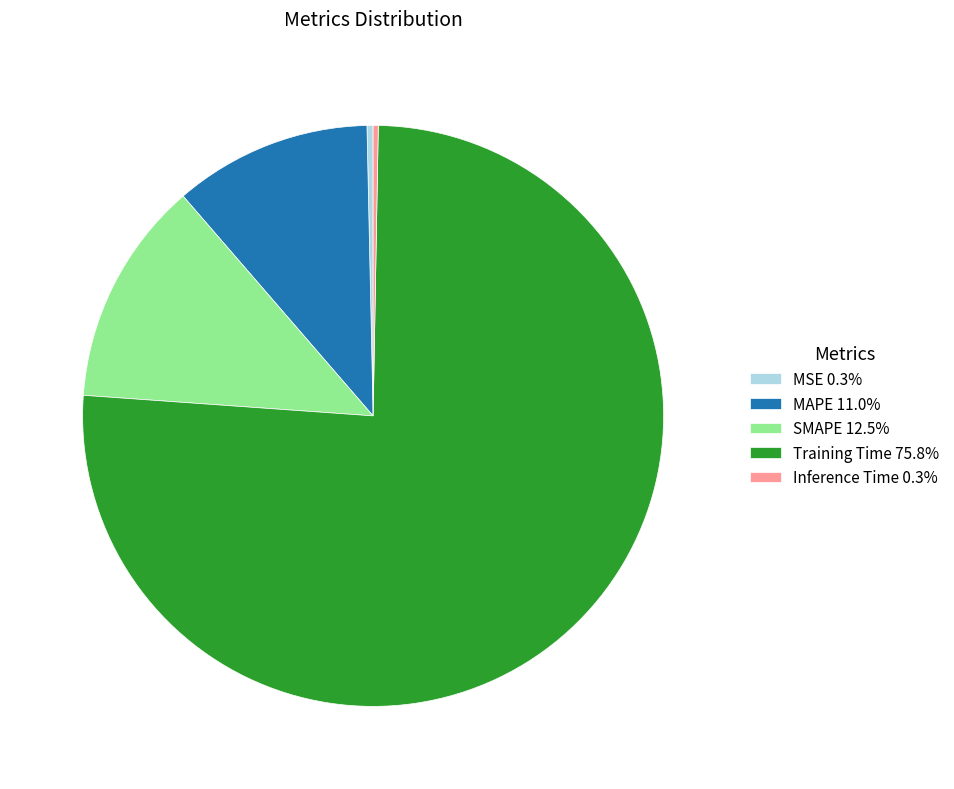

How many slices are in this pie chart?

5